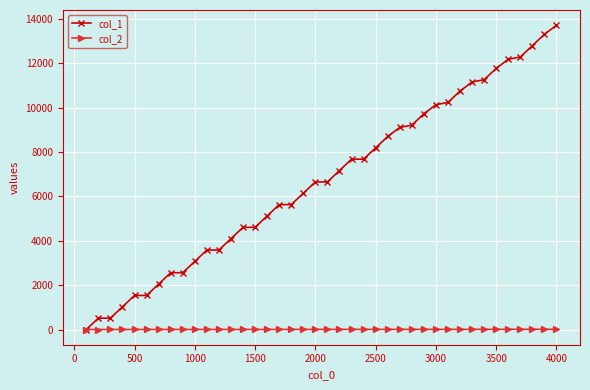

Which series has the widest spread of values?

col_1